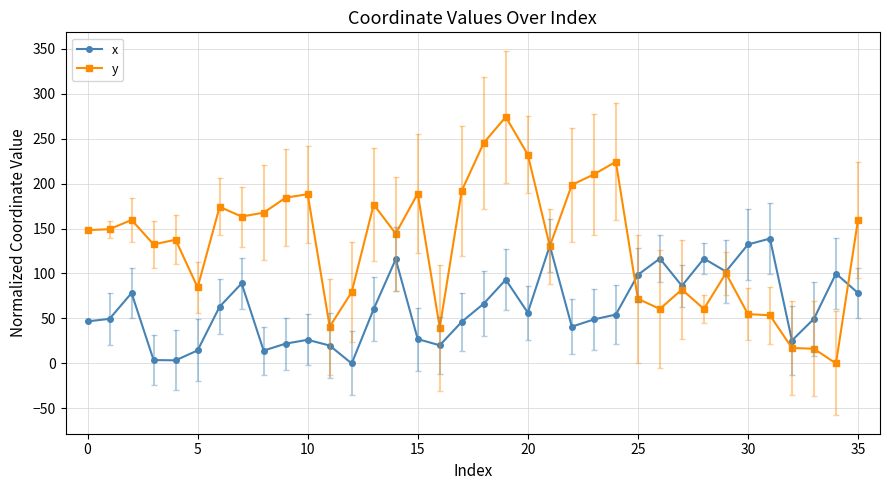

Rank the series by their maximum value, from highest to lowest.

y, x